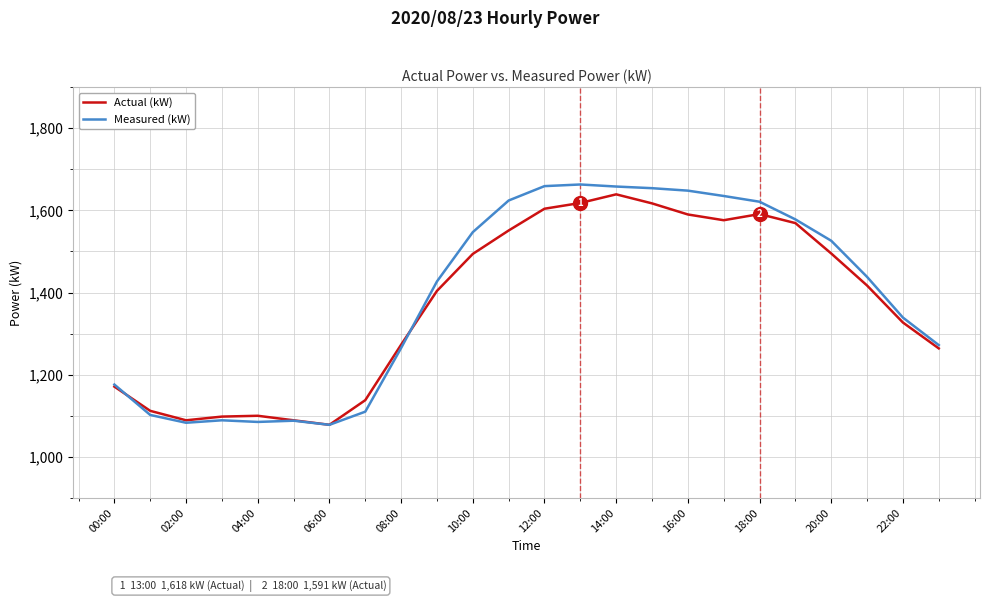

What is the average value of the Actual (kW) series?

1371